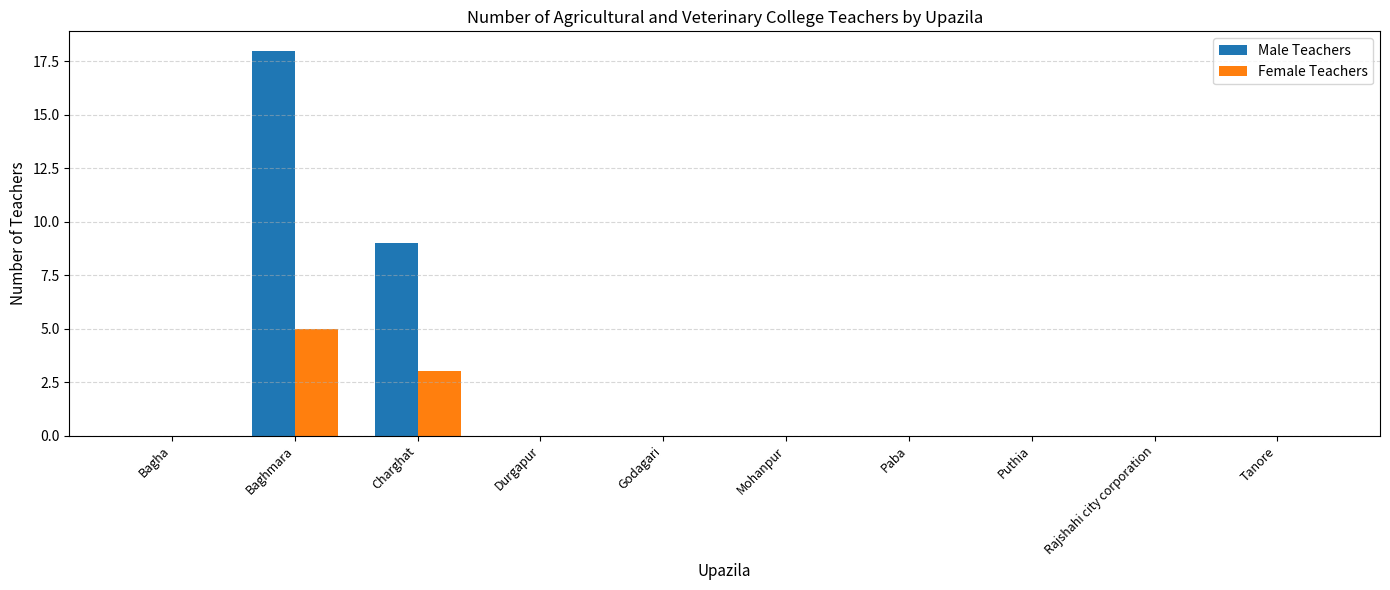

Which series has the largest range (max minus min)?

Male Teachers